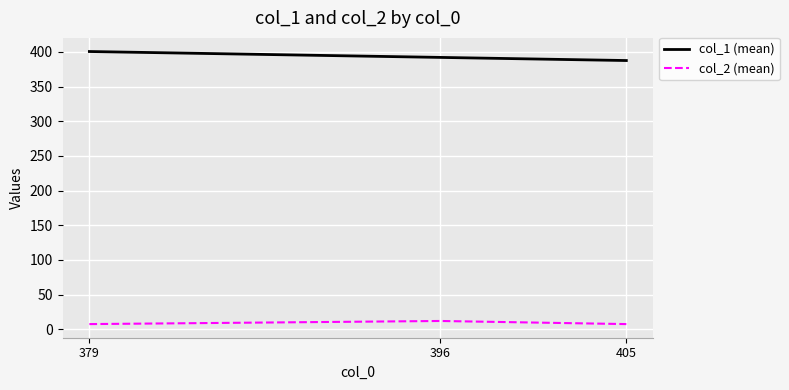

At 396, list the series in order from smallest to largest.

col_2 (mean), col_1 (mean)